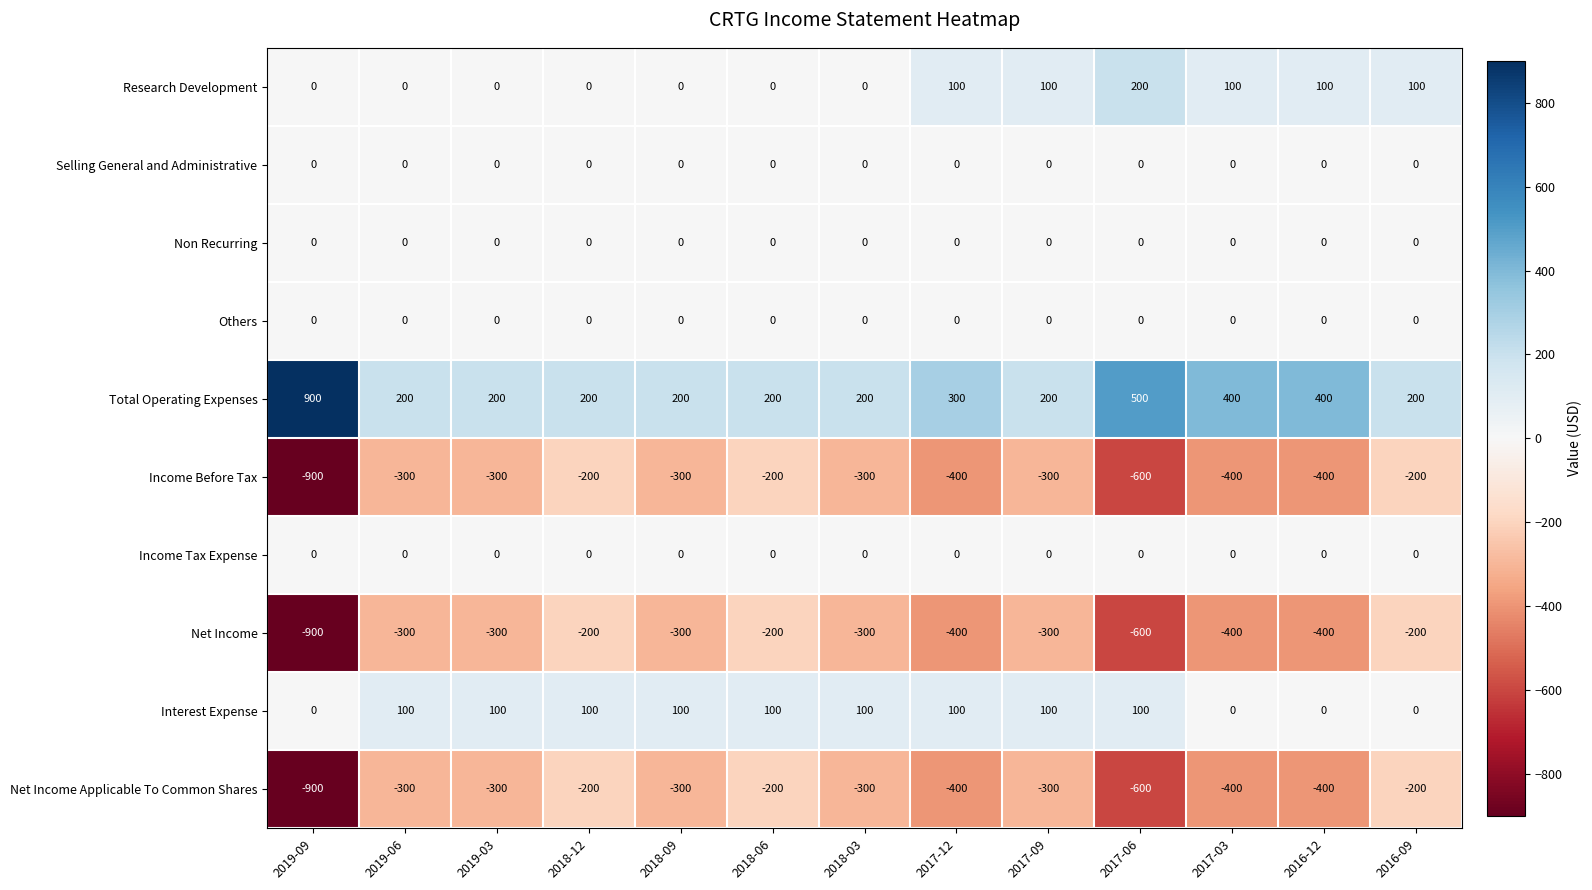

Which series changed the most between 2019-09 and 2018-09?

Total Operating Expenses